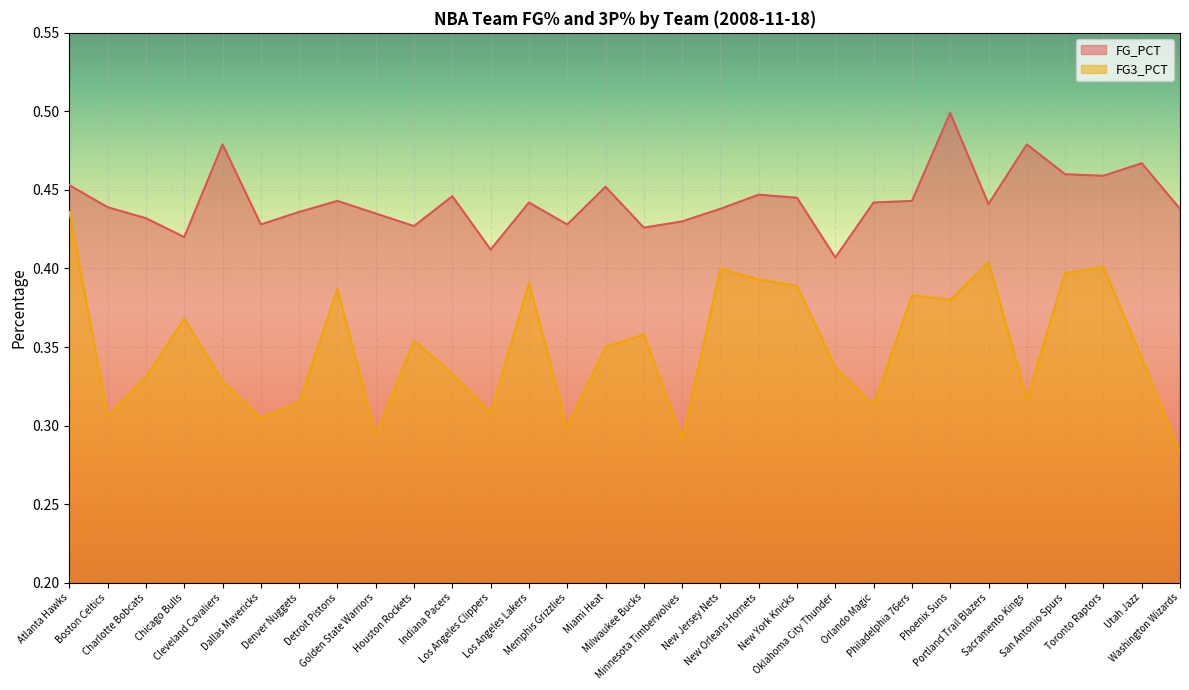

What is the lowest value of the FG_PCT series?

0.4